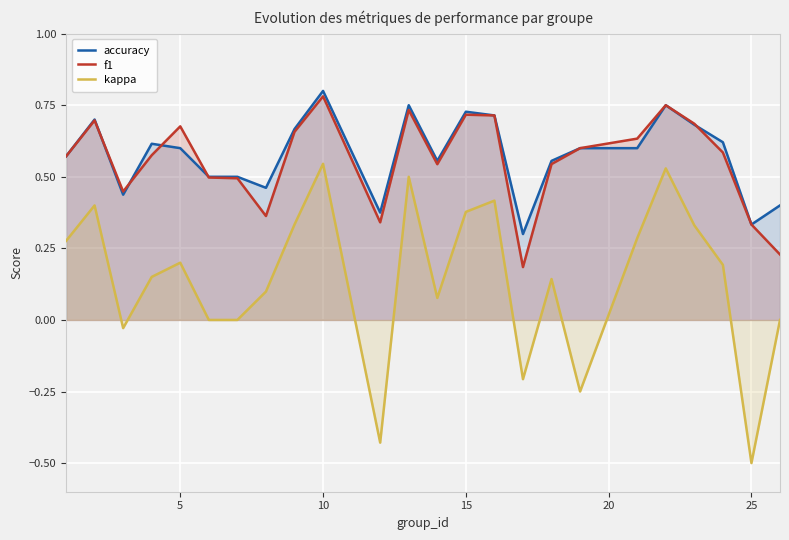

True or false: f1 and accuracy intersect in this chart.

True